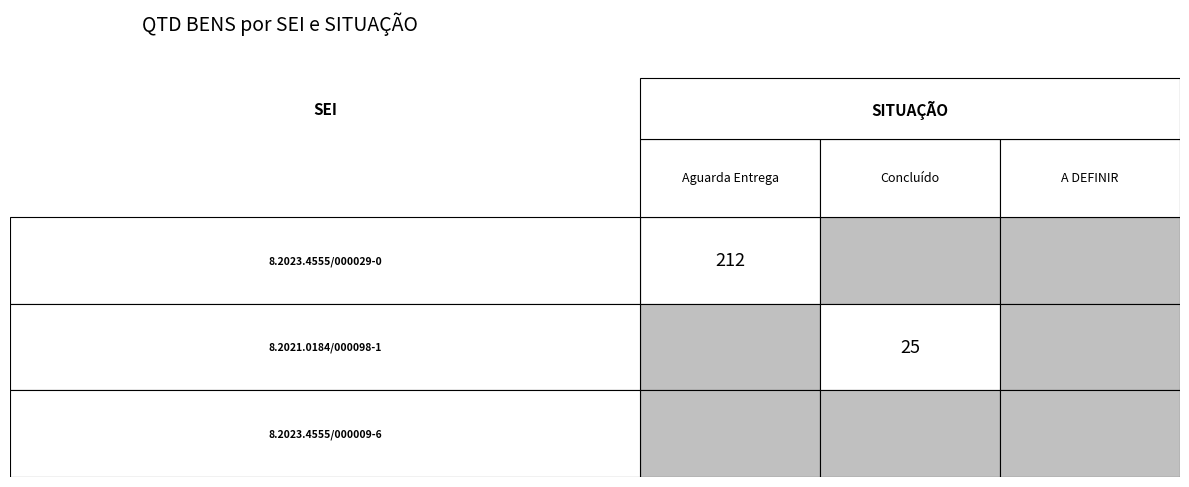

What is the sum of the Concluído values at 0 and 1?

25